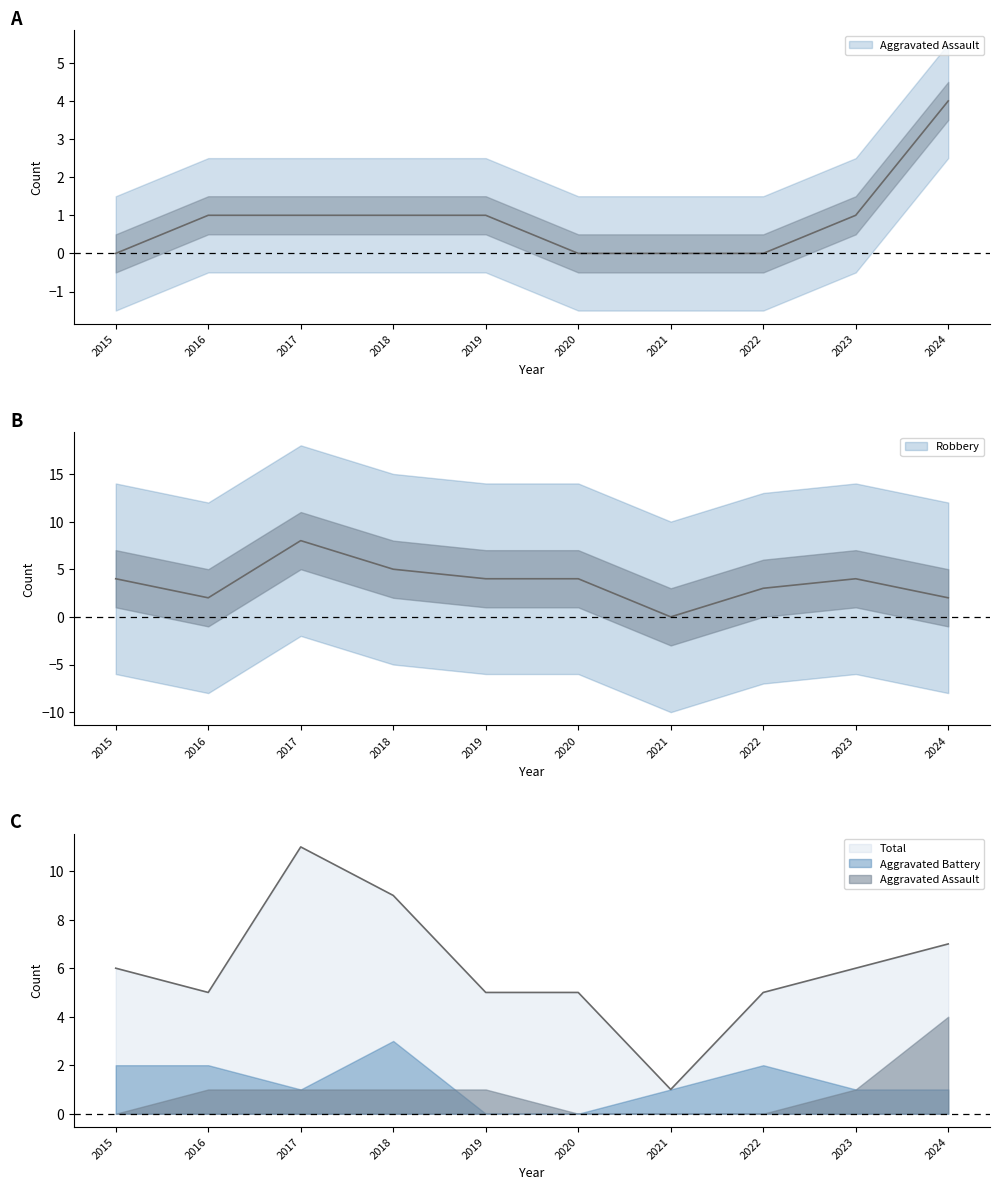

At which label is Aggravated Assault closest to 2?

2016